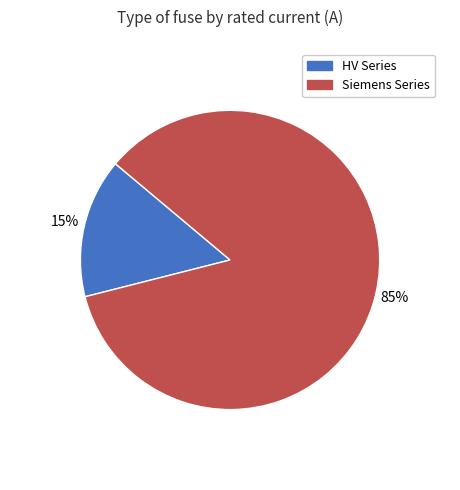

To the nearest percent, what is the difference between the largest and smallest slice percentages?

70%